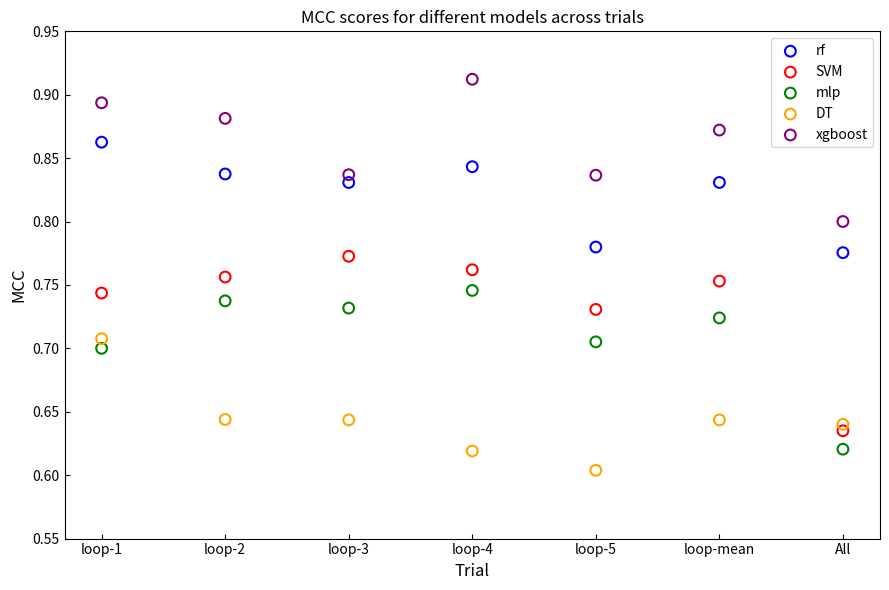

What are all the series names shown in the legend?

rf, SVM, mlp, DT, xgboost